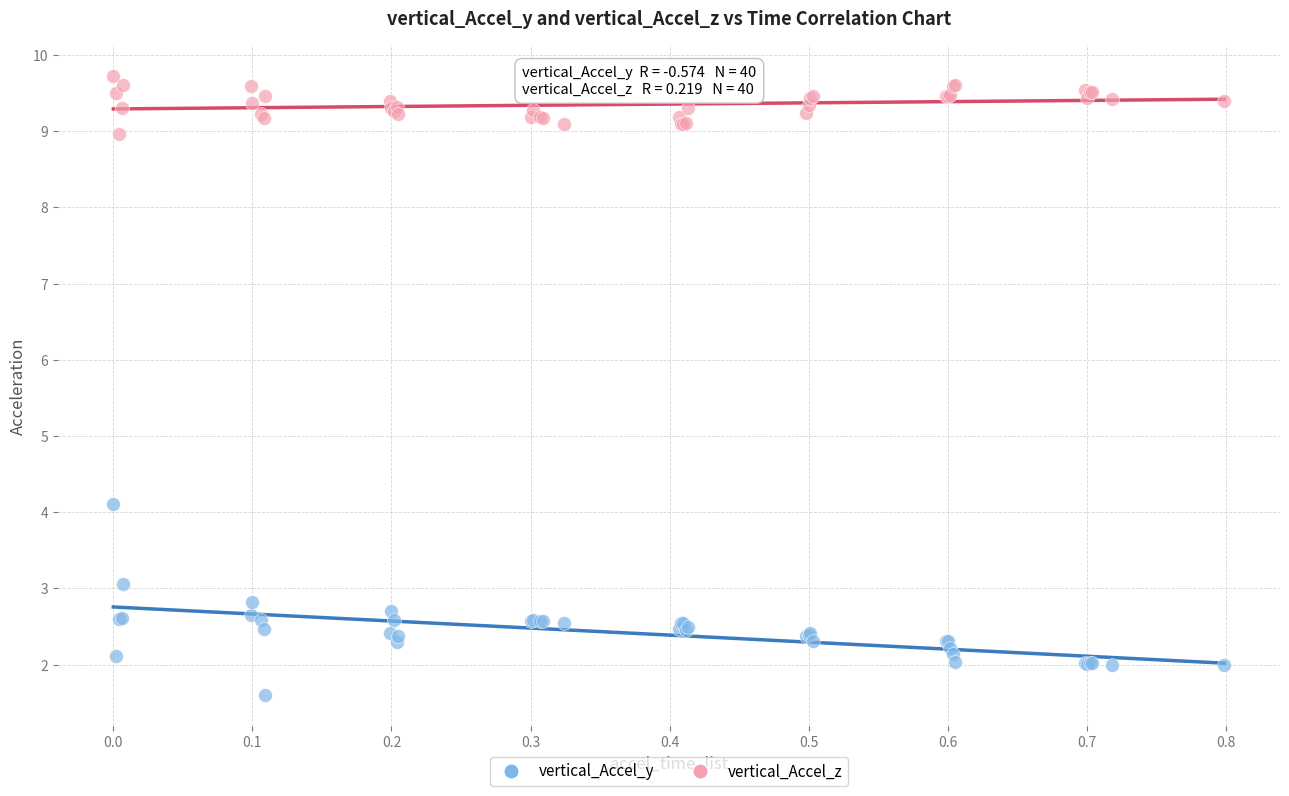

Which series has the widest spread of Y values?

vertical_Accel_y